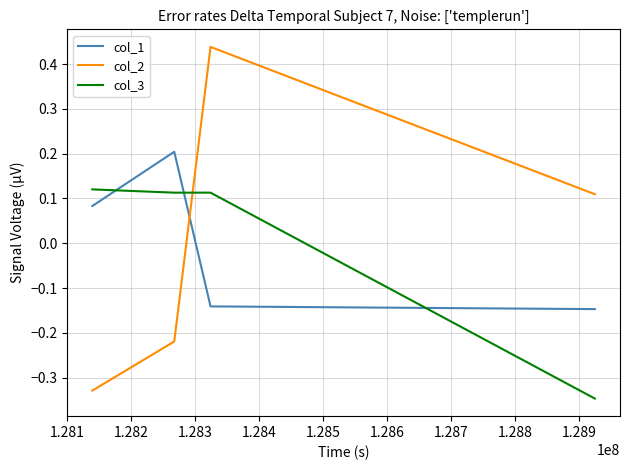

Count the col_1 values in the range 0 to 1.

2